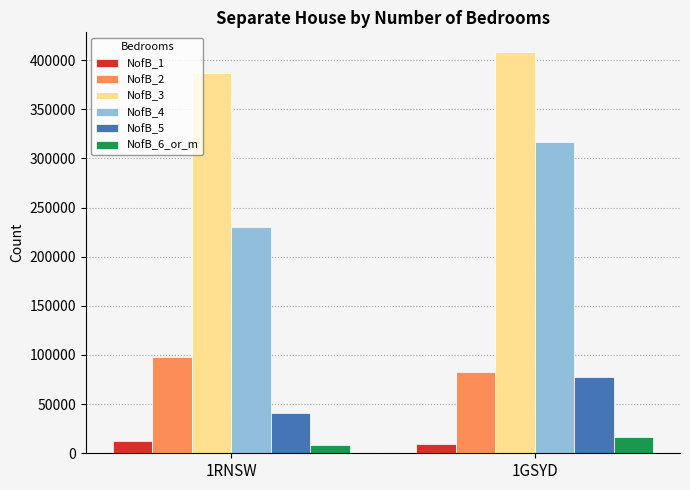

What is the sum of all NofB_6_or_m values?

25284